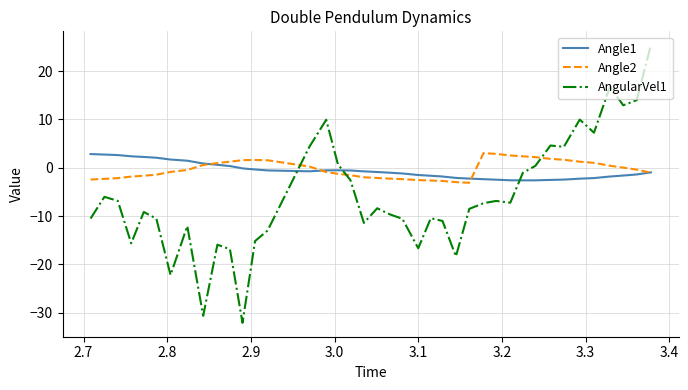

Does the chart display data point markers on the line(s)?

No